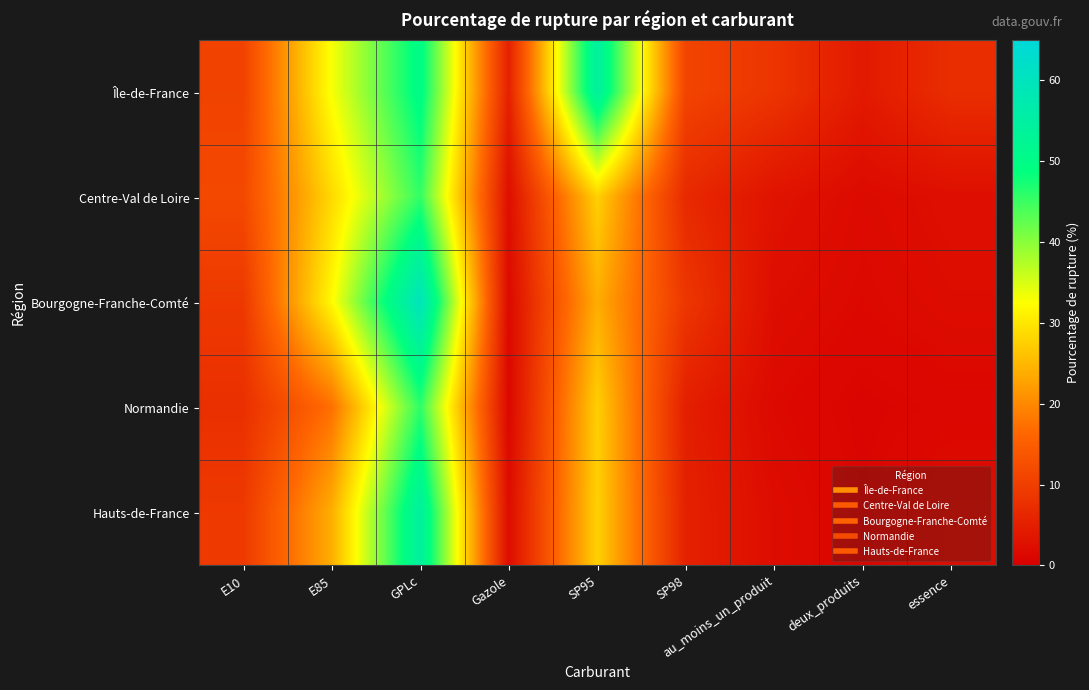

What is the difference between the highest and lowest values at E10?

4.0